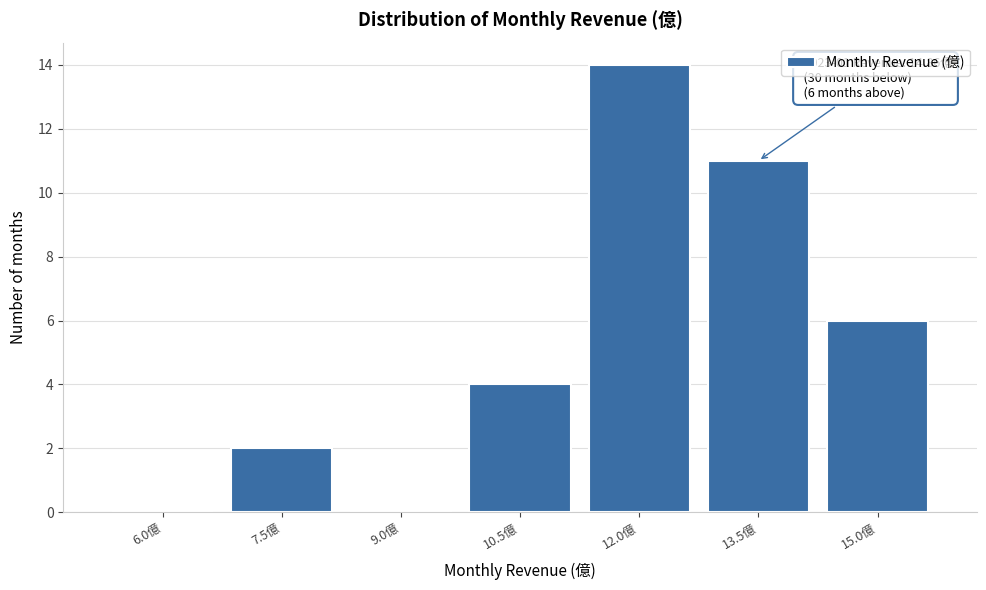

Reading left to right, what are all the values shown in this chart?

6.0億=0	7.5億=2	9.0億=0	10.5億=4	12.0億=14	13.5億=11	15.0億=6